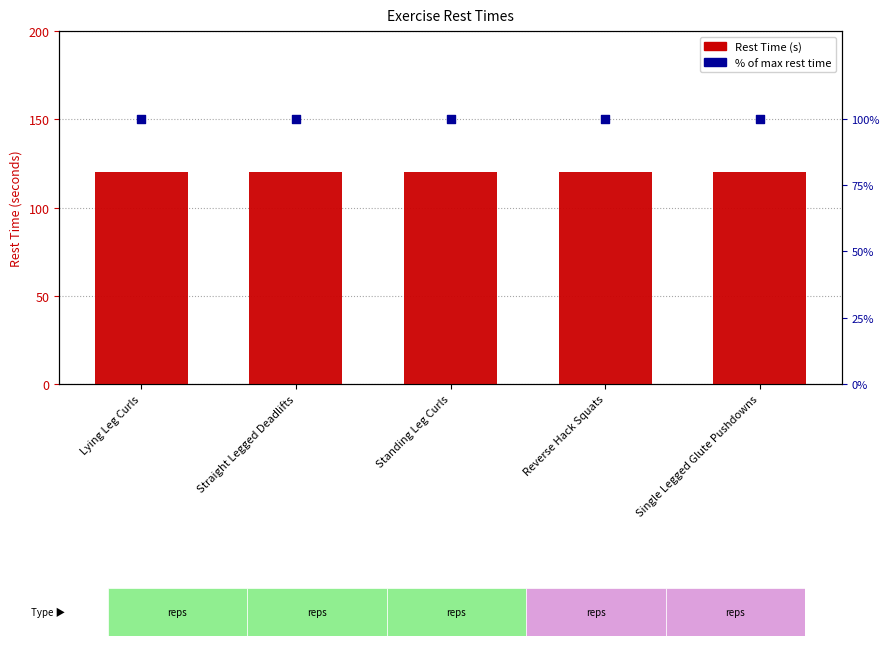

Which series reaches the minimum Y coordinate?

% of max